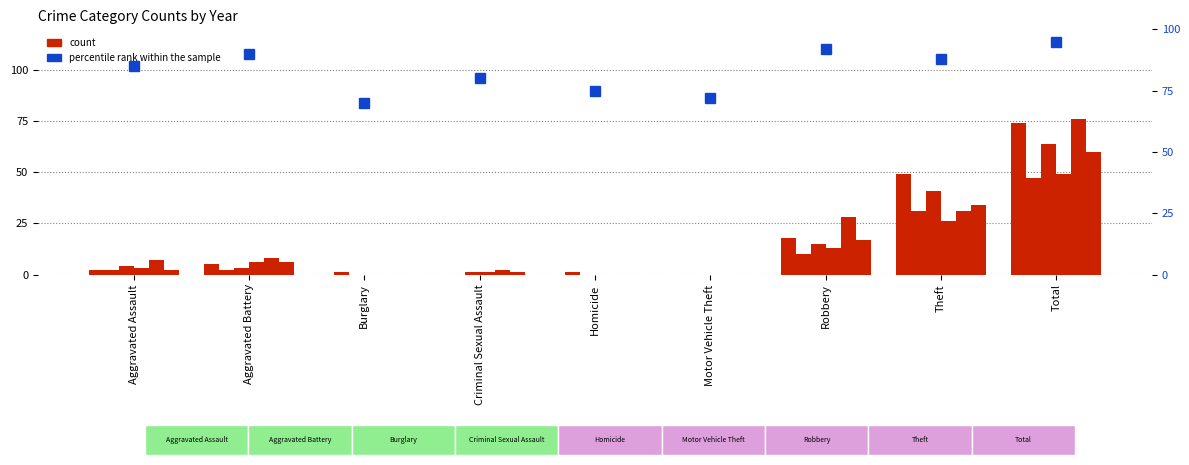

How many bars are there in total?

9